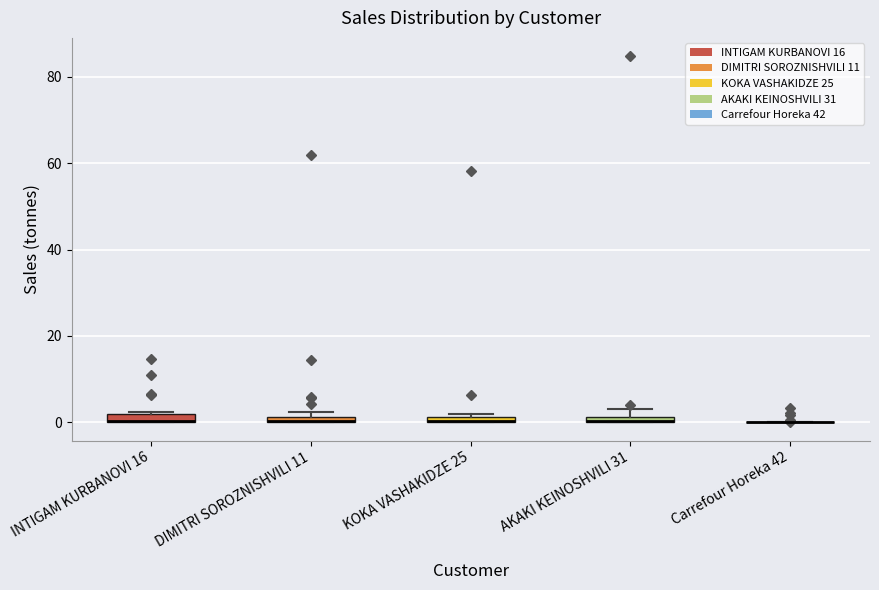

Where is the upper edge of the box for INTIGAM KURBANOVI 16 on the y-axis? The values are not printed on the chart, so give them approximately, as read against the axis.

2